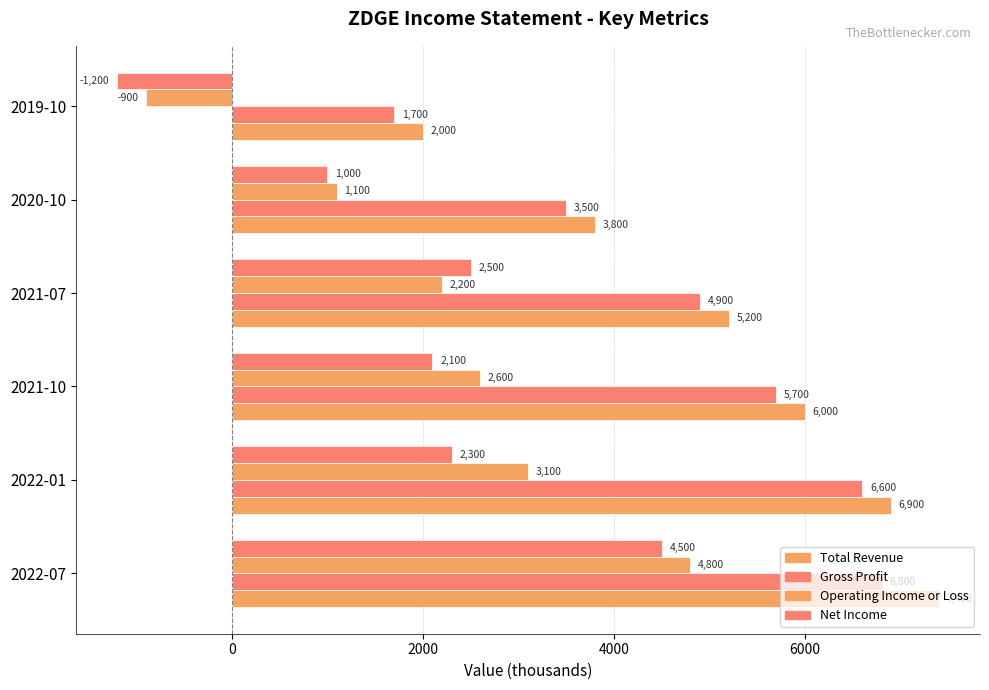

How many data points does each series have?

6